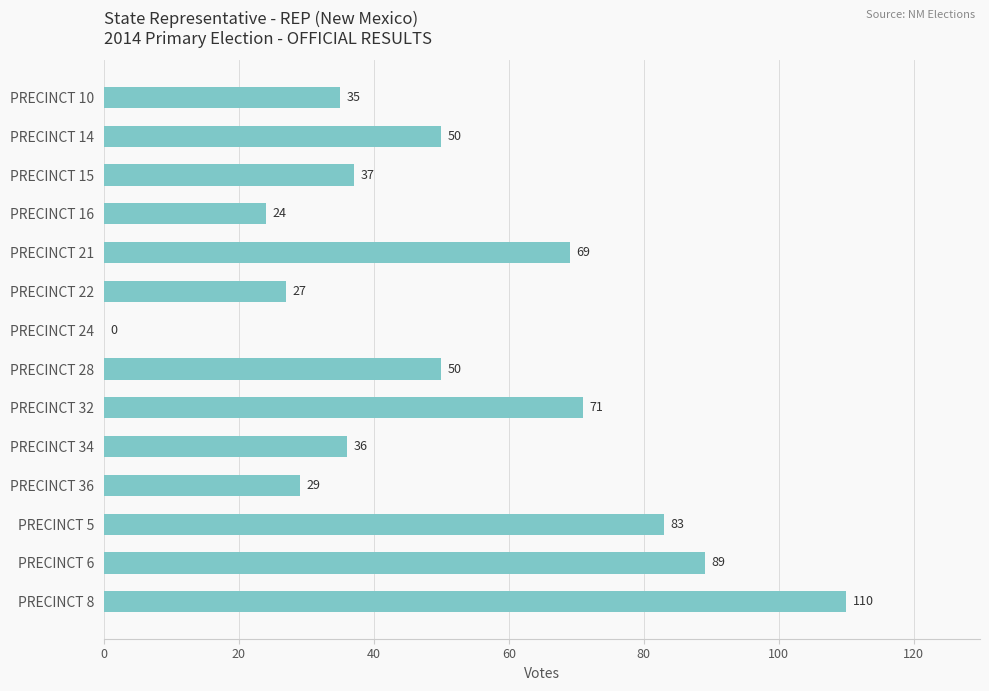

What is the change in value from PRECINCT 5 to PRECINCT 6?

+6